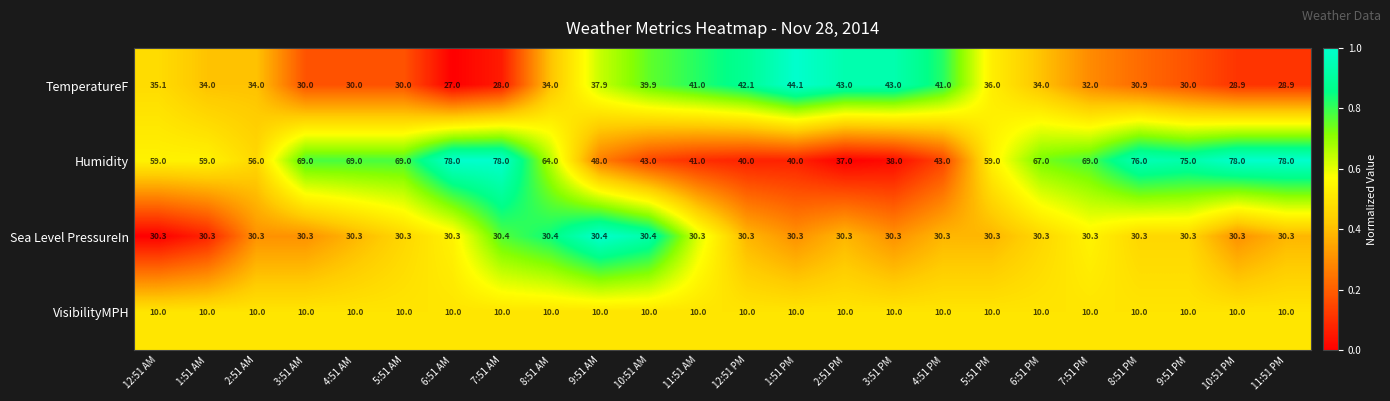

How many distinct data groups are displayed?

4